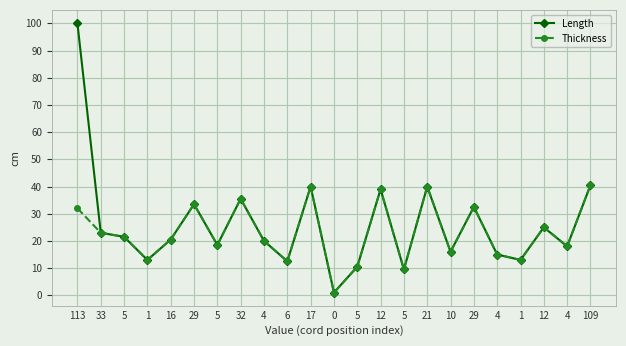

What is the highest value of the Length series?

100.0